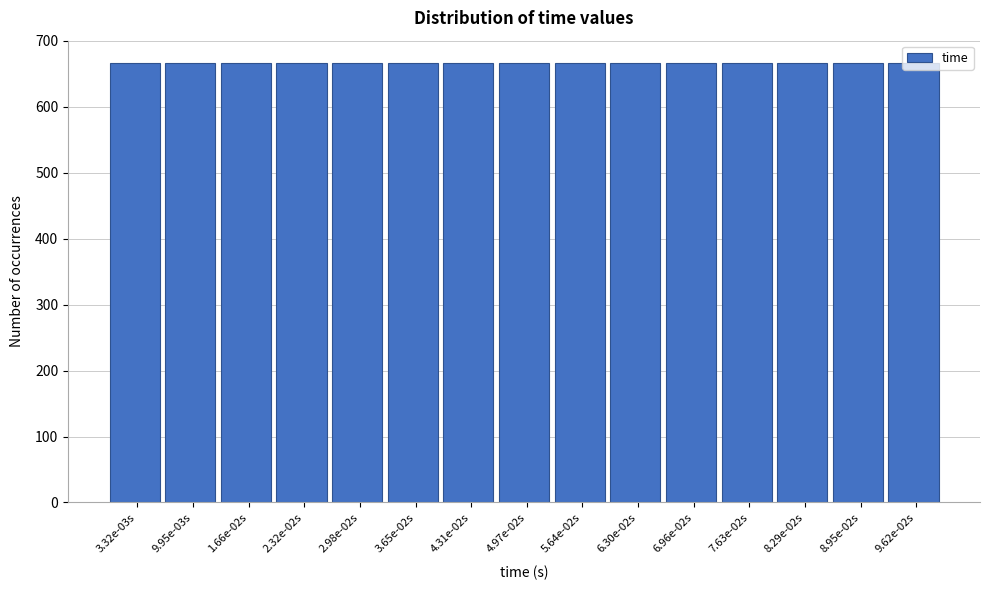

What is the ratio of the value at 2.98e-02s to the value at 3.32e-03s?

1.0